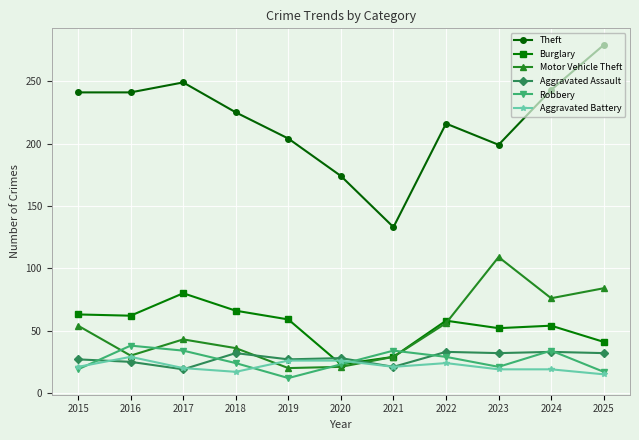

What is the sum of the Burglary values at 2023 and 2020?

75